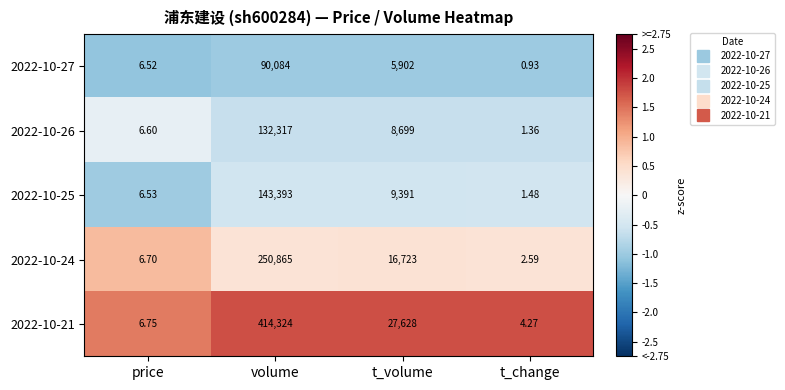

At which category is the sum across all series the highest?

volume